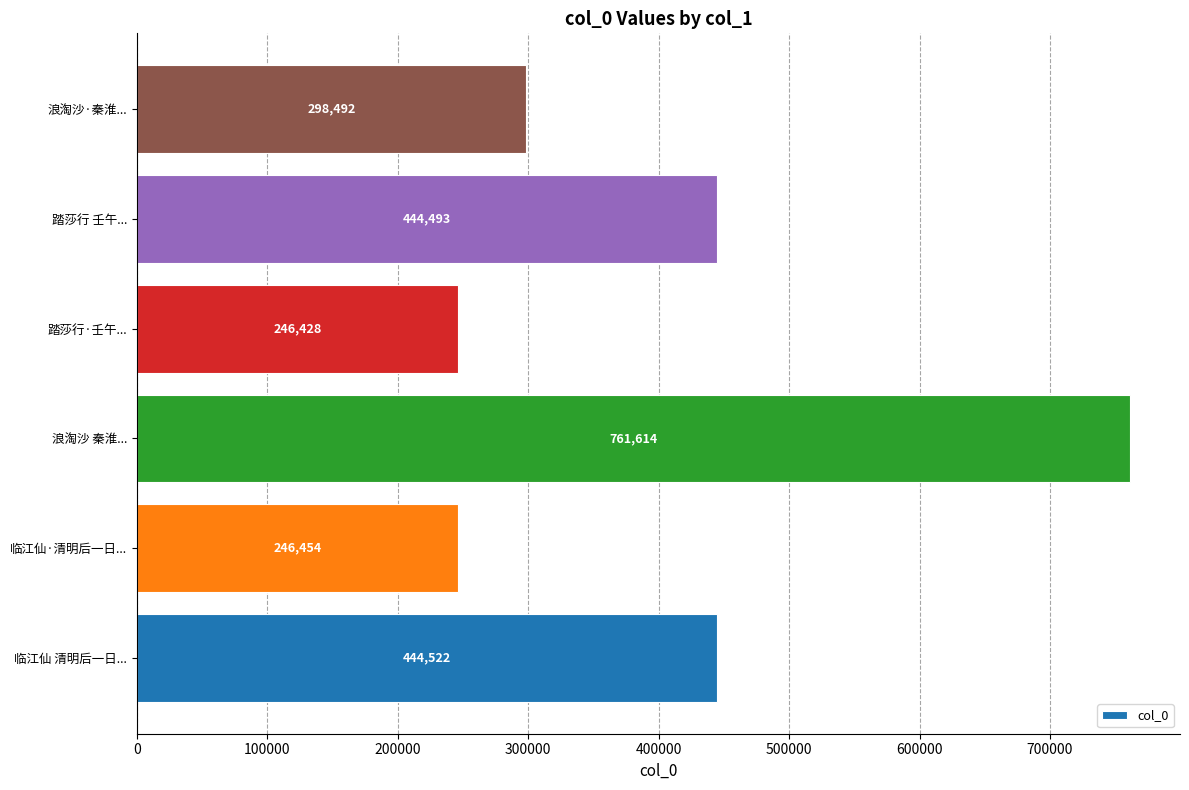

The chart shows a value of 107671 at 浪淘沙·秦淮.... True or false?

False